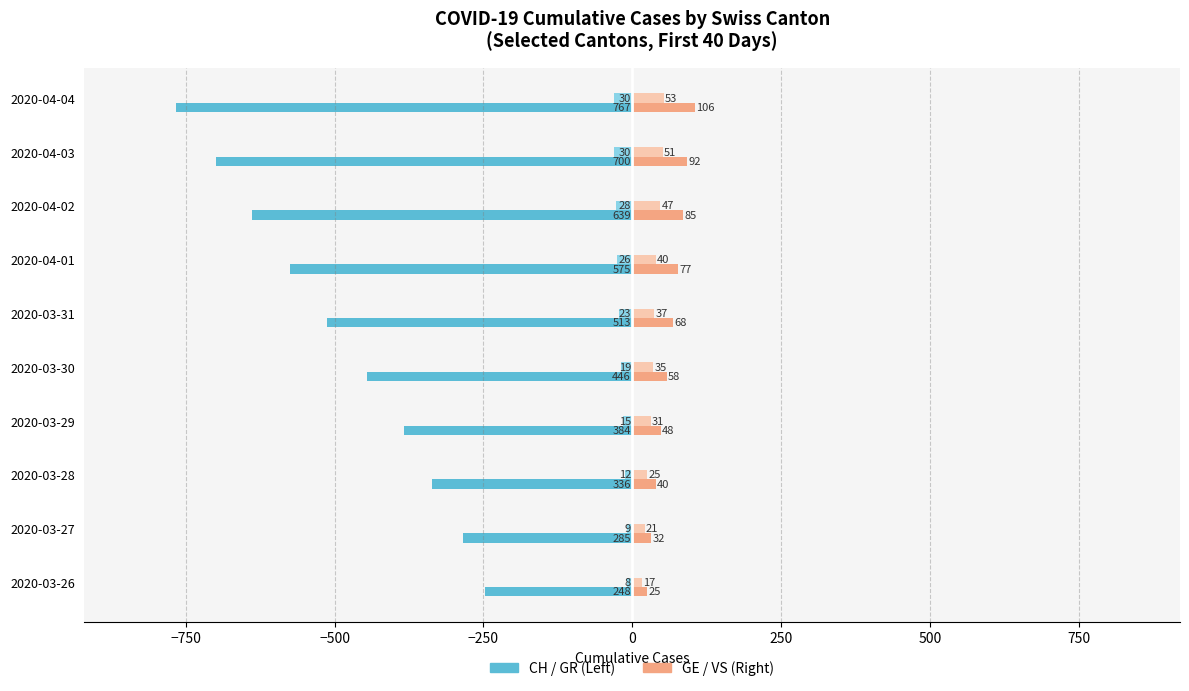

Which label corresponds to the smallest value in the chart?

2020-04-04